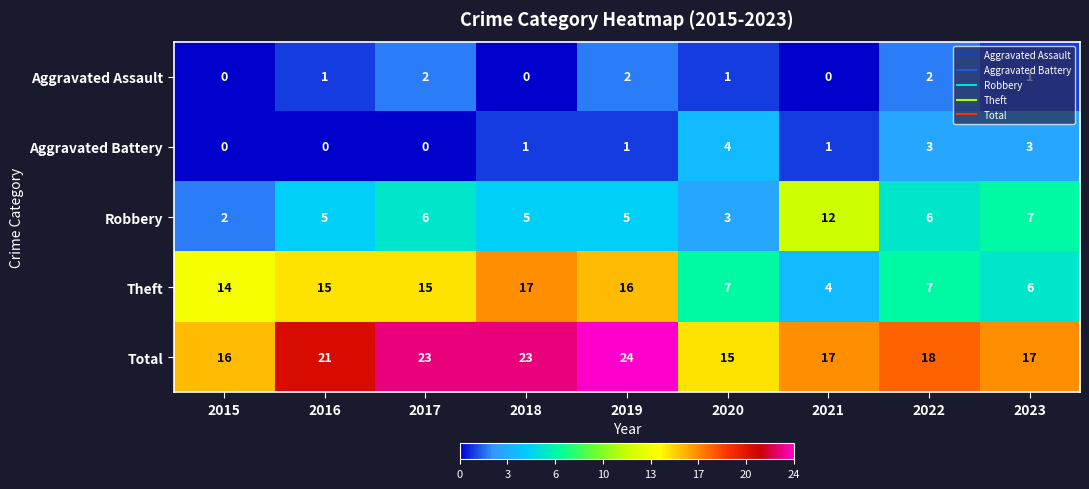

At which label does Total first exceed 18?

2016